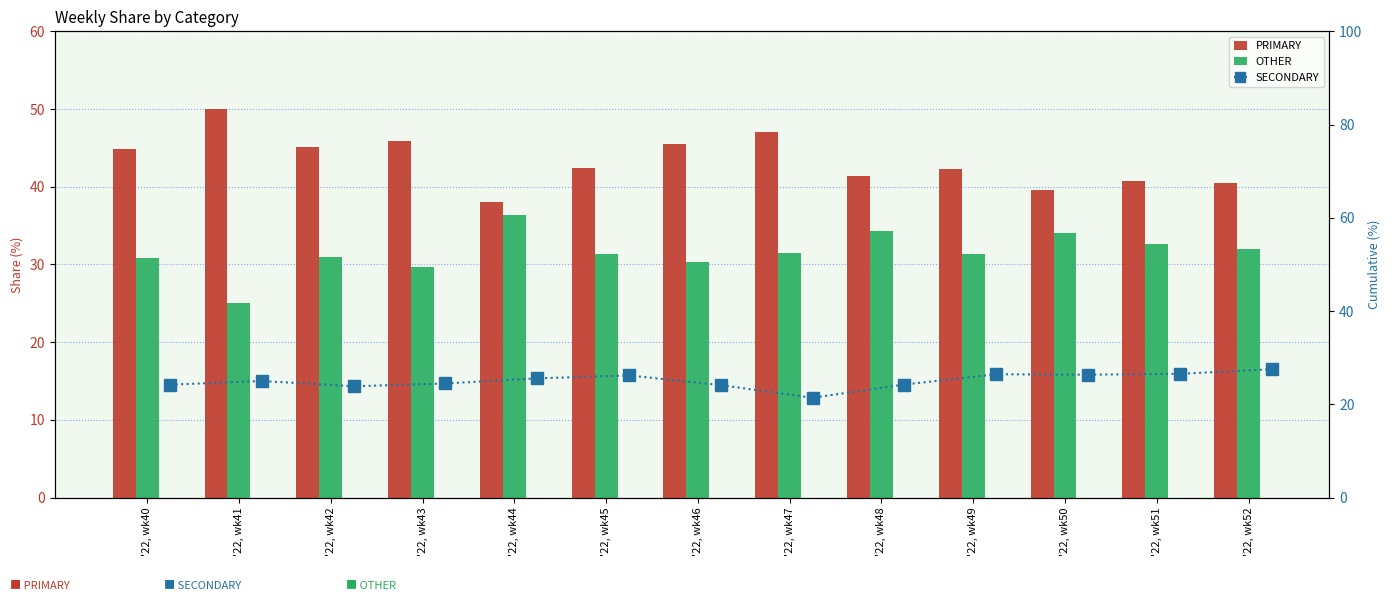

How many categories are shown in the chart?

13